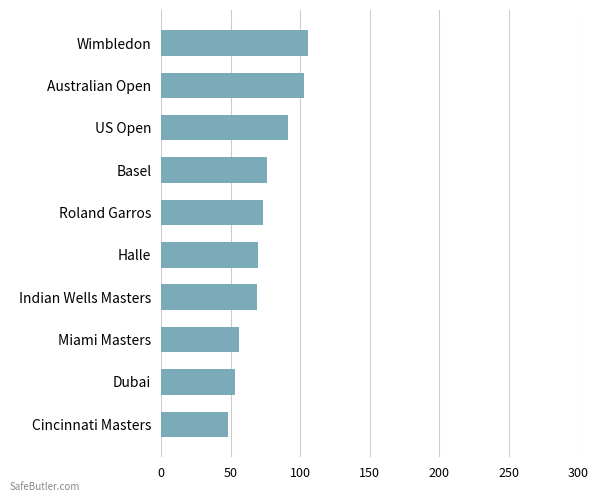

The value at Wimbledon is 106. True or false?

True